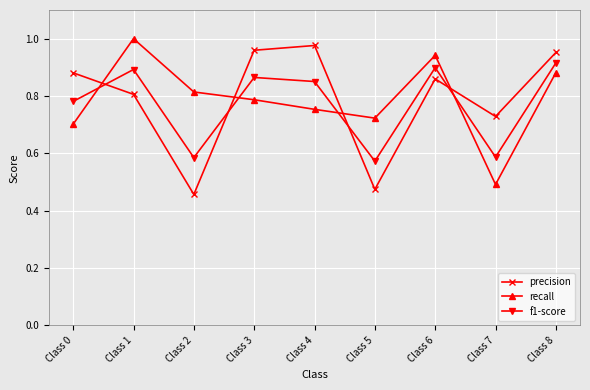

Rank the series at Class 1 from highest to lowest value.

recall, f1-score, precision